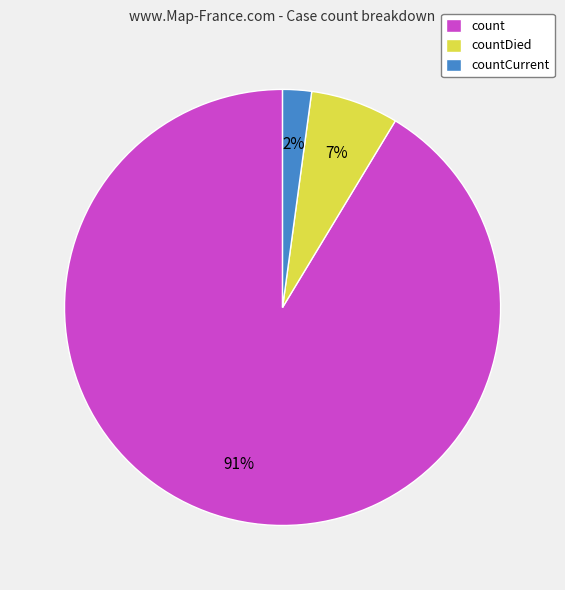

What percentage is the countCurrent slice, to the nearest percent?

2%